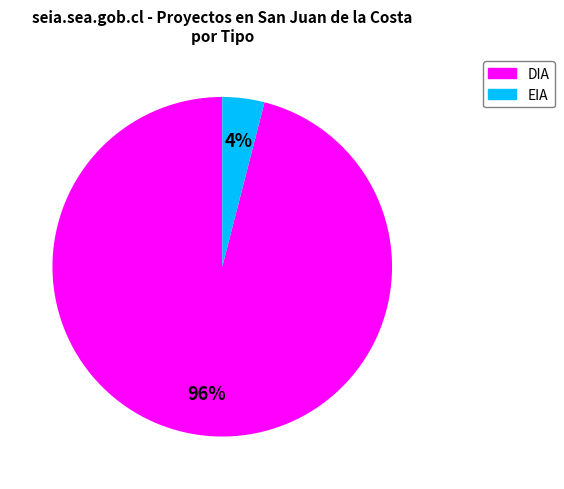

Between DIA and EIA, which is larger?

DIA